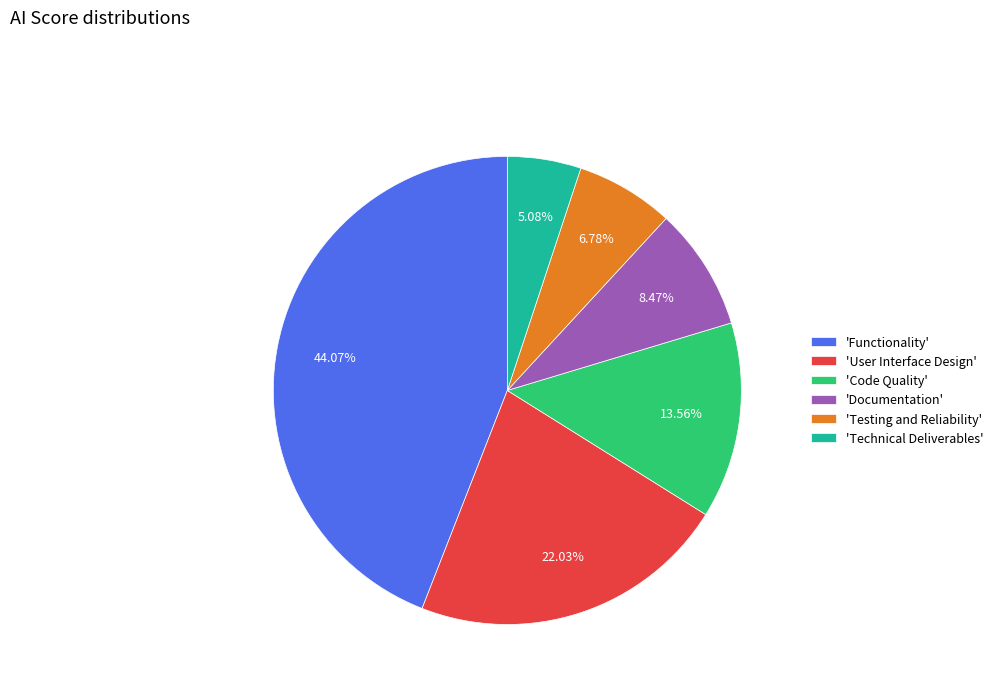

How many slices are in this pie chart?

6